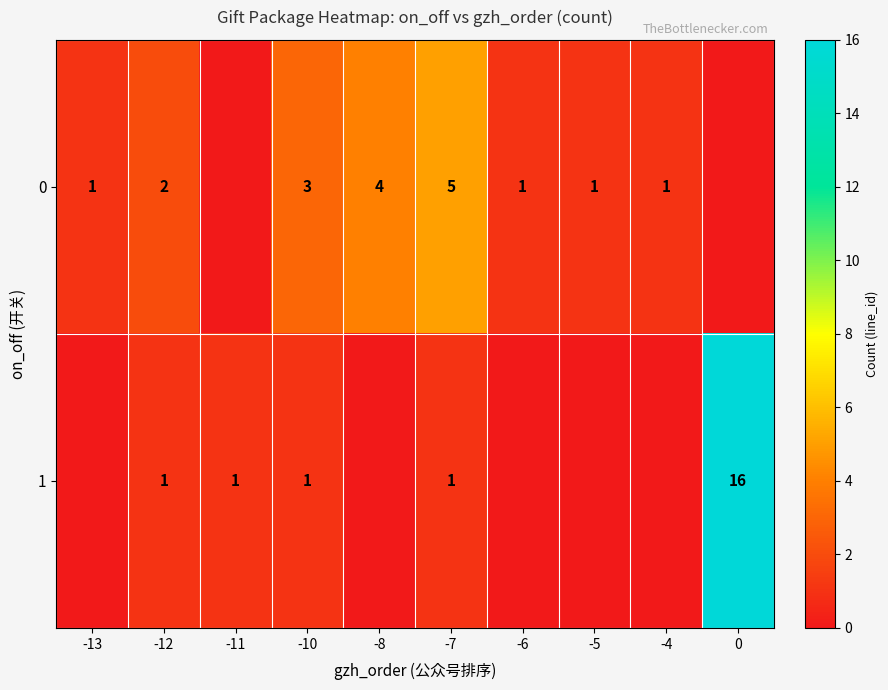

What is the difference between the highest and lowest values at 0?

16